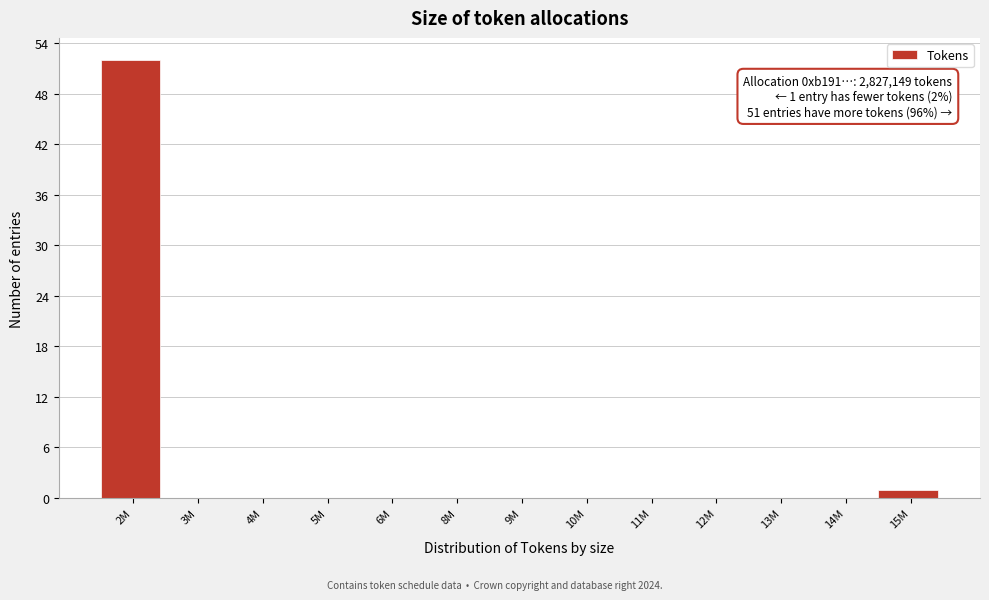

Reading right to left, list all the values displayed in this chart.

15M=1	14M=0	13M=0	12M=0	11M=0	10M=0	9M=0	8M=0	6M=0	5M=0	4M=0	3M=0	2M=52